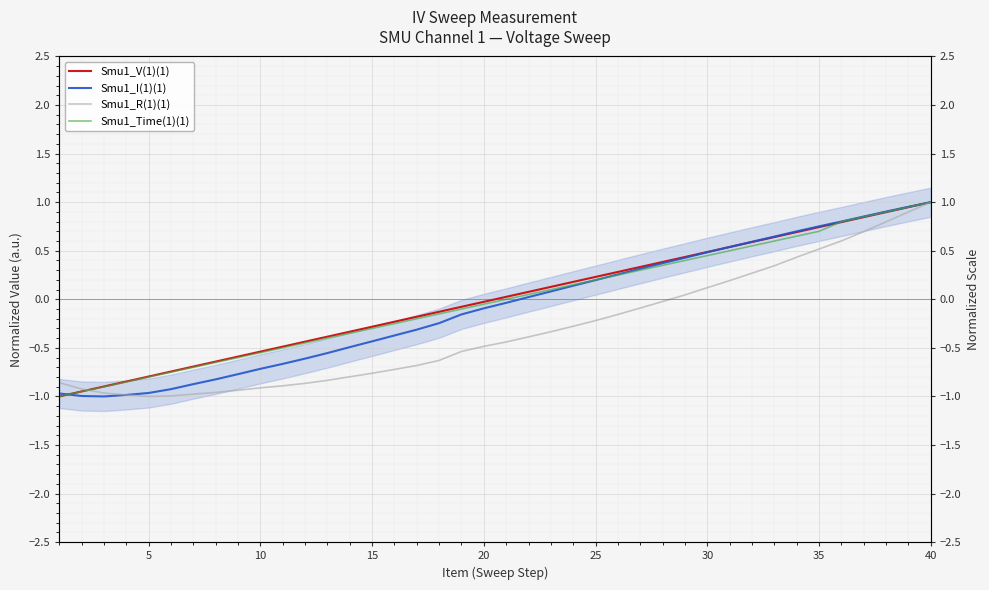

Which series has the largest total across all categories?

Smu1_V(1)(1)